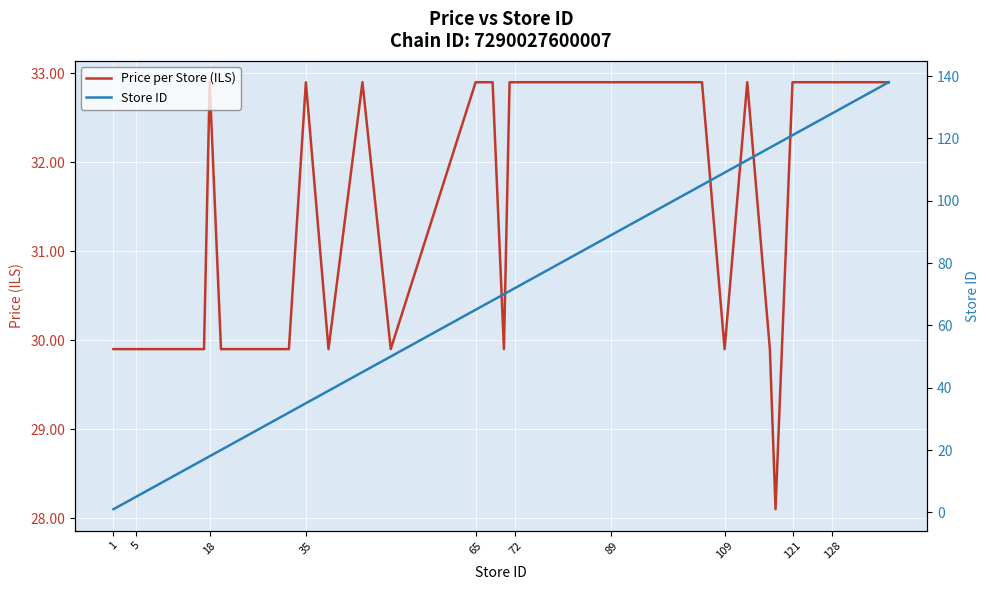

What is the difference between the maximum and minimum values in the Store ID series?

137.0